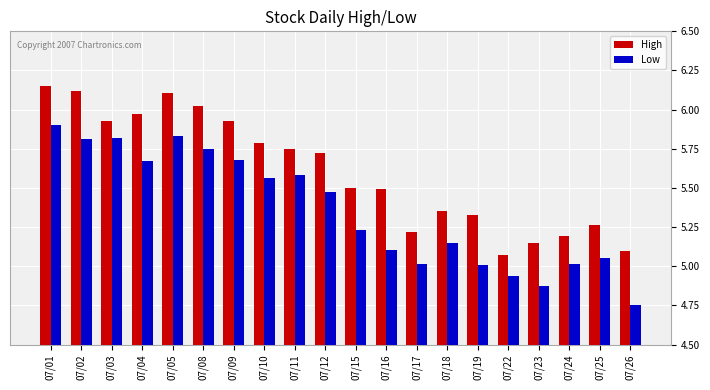

What is the difference between the Low values at 07/16 and 07/08?

0.6